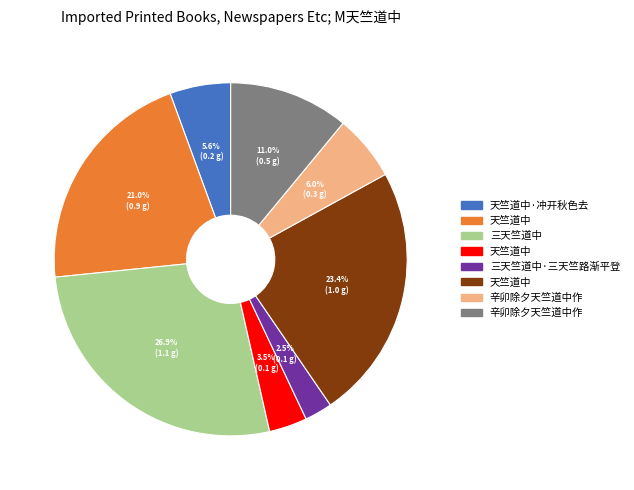

Is there any slice that represents more than half of the pie?

No